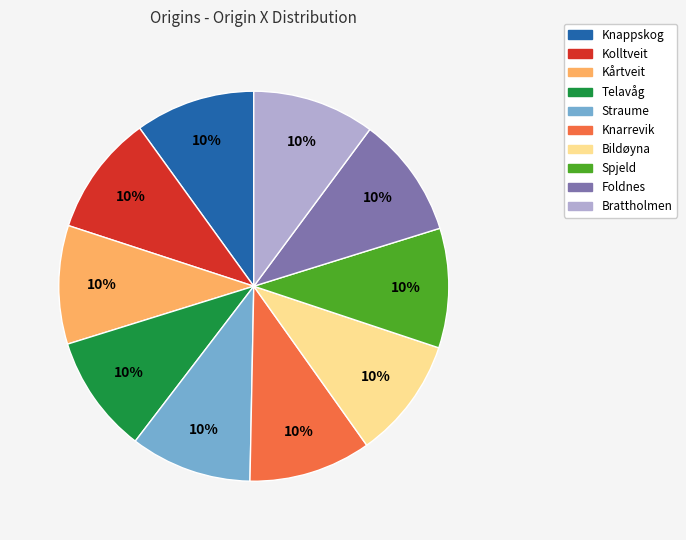

Count the number of slices in the pie.

10